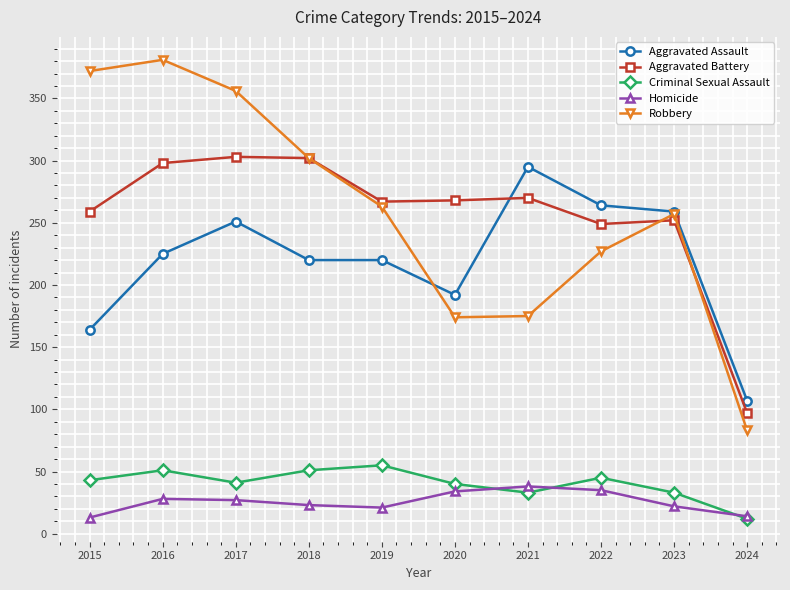

What is the approximate value of Aggravated Assault at 2022?

264